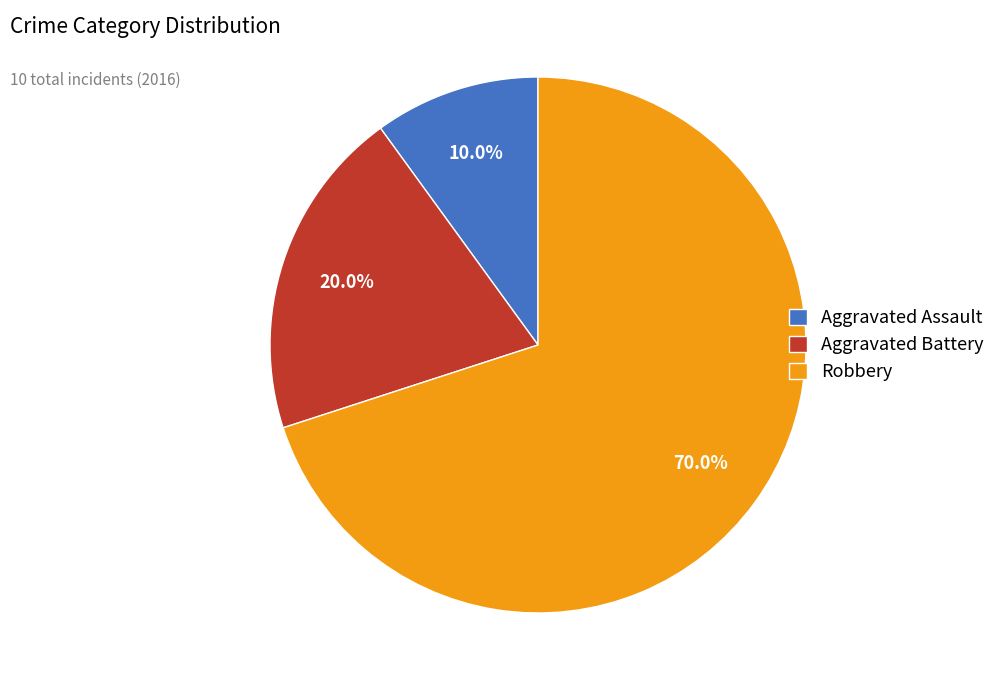

Which slice is the largest?

Robbery